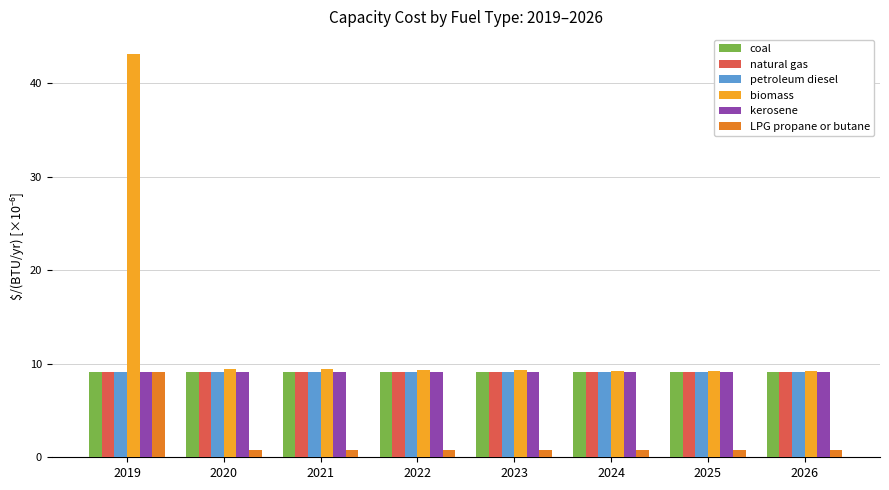

Which series has the largest range (max minus min)?

biomass